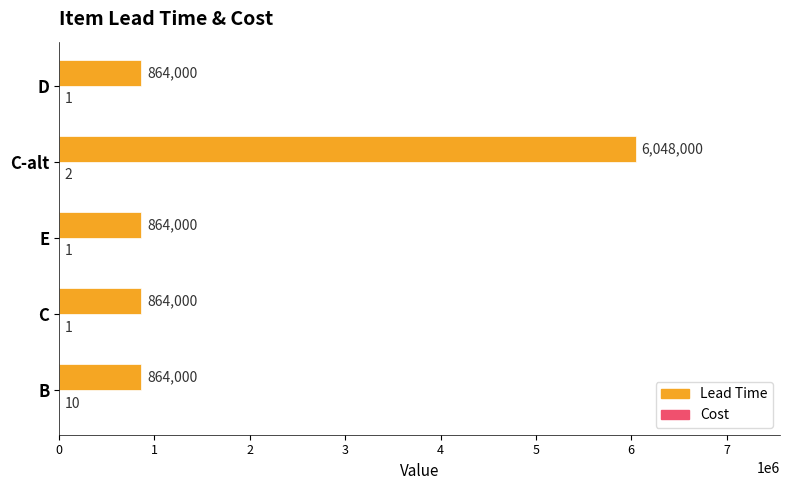

The Lead Time series shows 864000 at D. True or false?

True